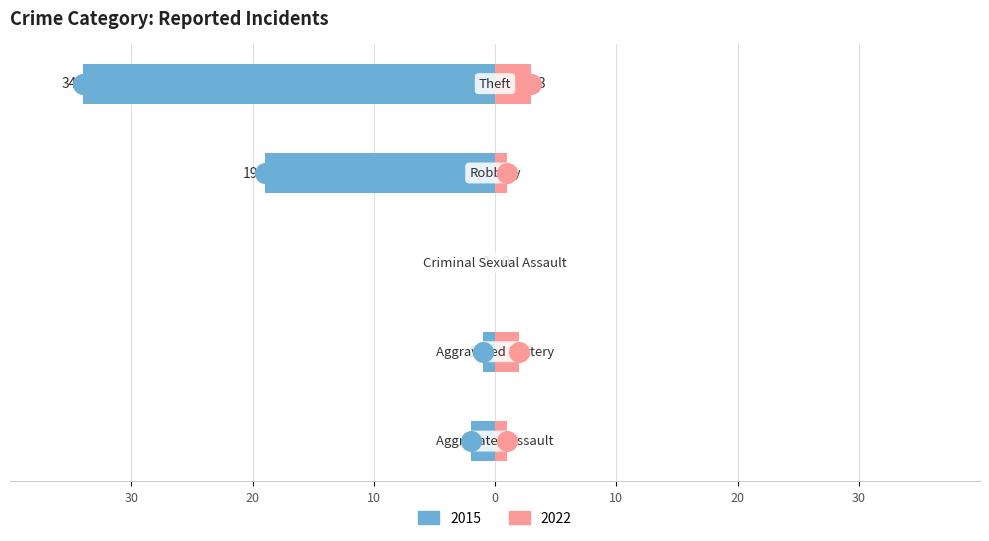

Which series has the largest Y range (max minus min)?

Left (earlier years)